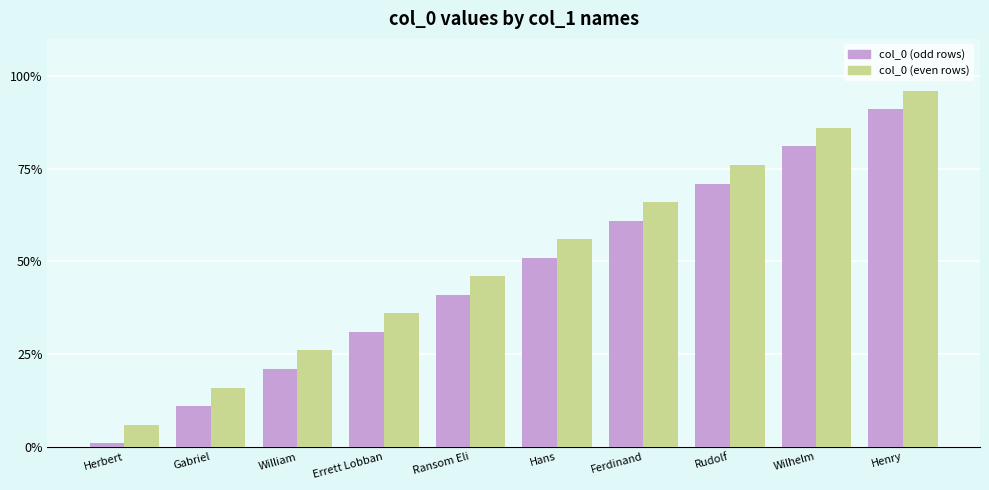

What is the difference between the highest and lowest values at Errett Lobban?

5